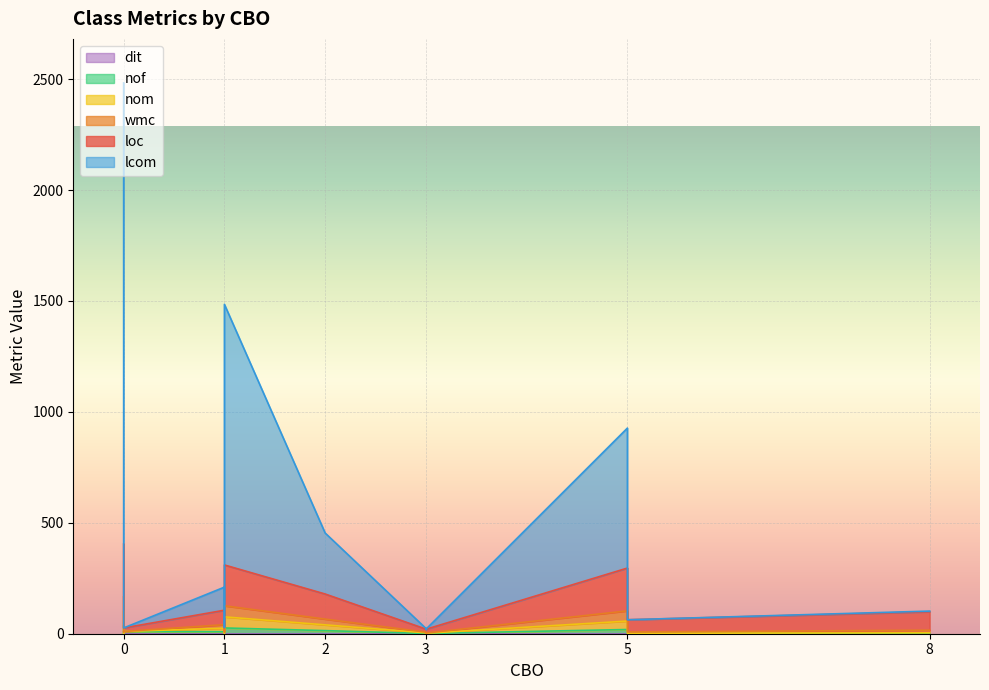

What is the greatest value displayed?

2079